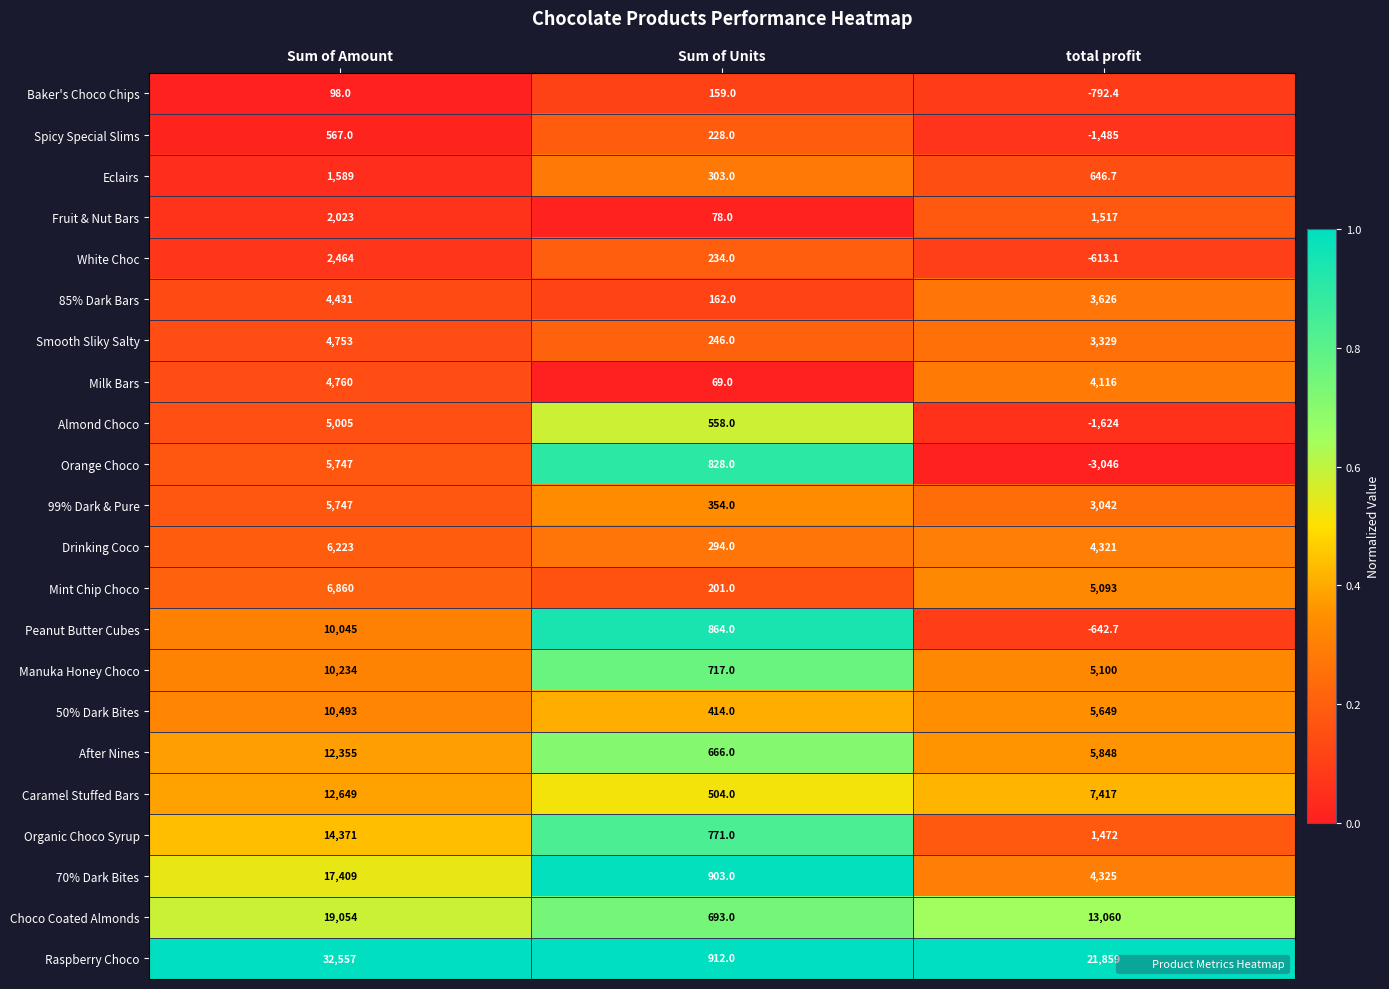

True or false: Baker's Choco Chips has a value of 25.7 at Sum of Amount.

False